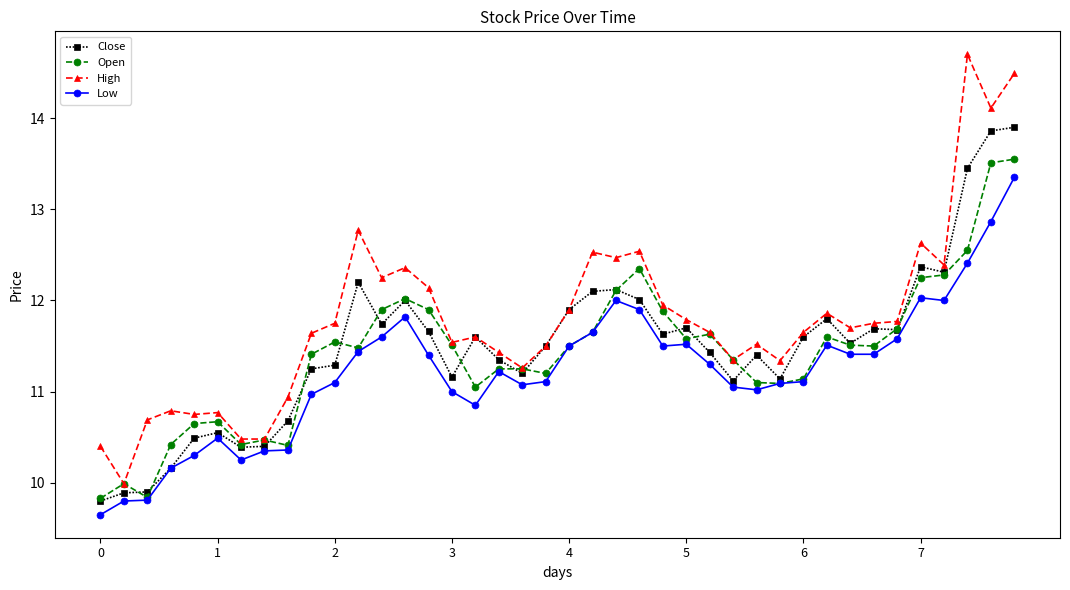

Which series has the widest spread of values?

High